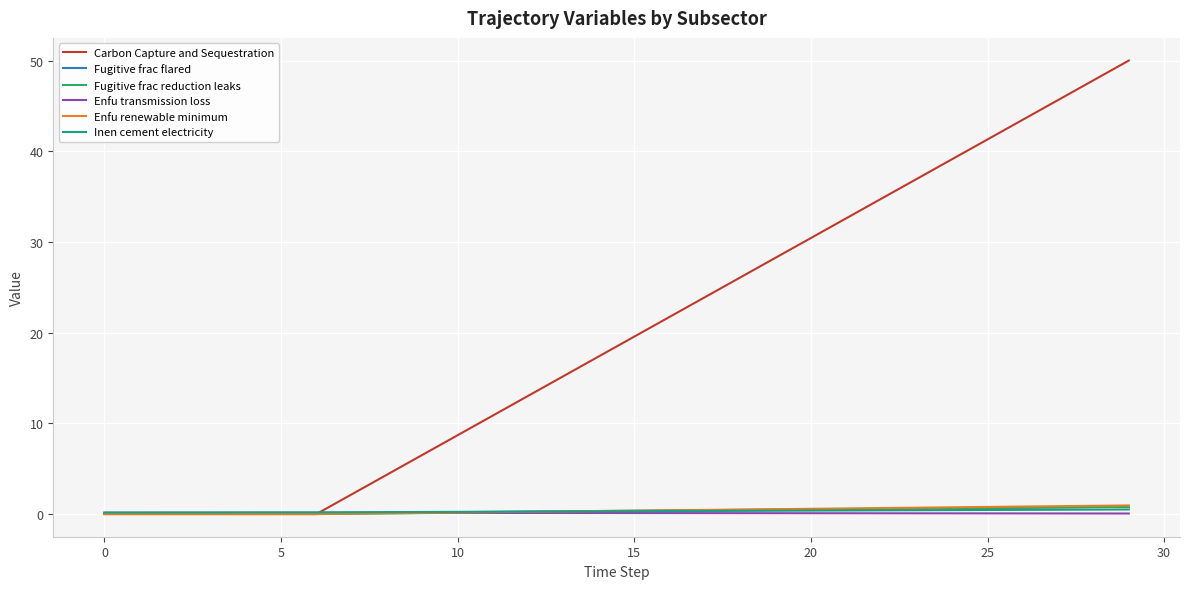

Which series has the largest total across all categories?

Carbon Capture and Sequestration